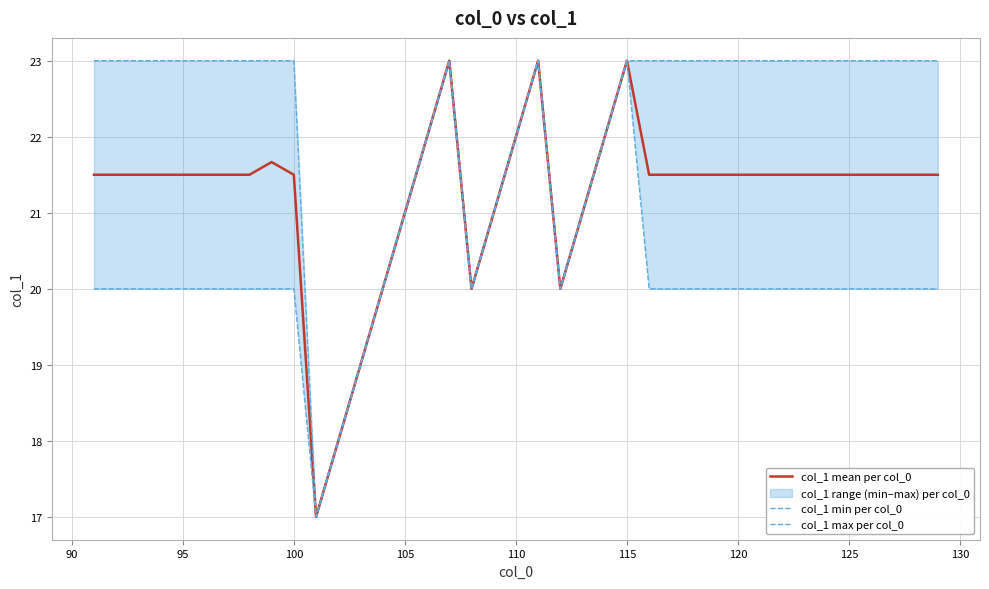

What is the minimum value shown in the chart?

17.0